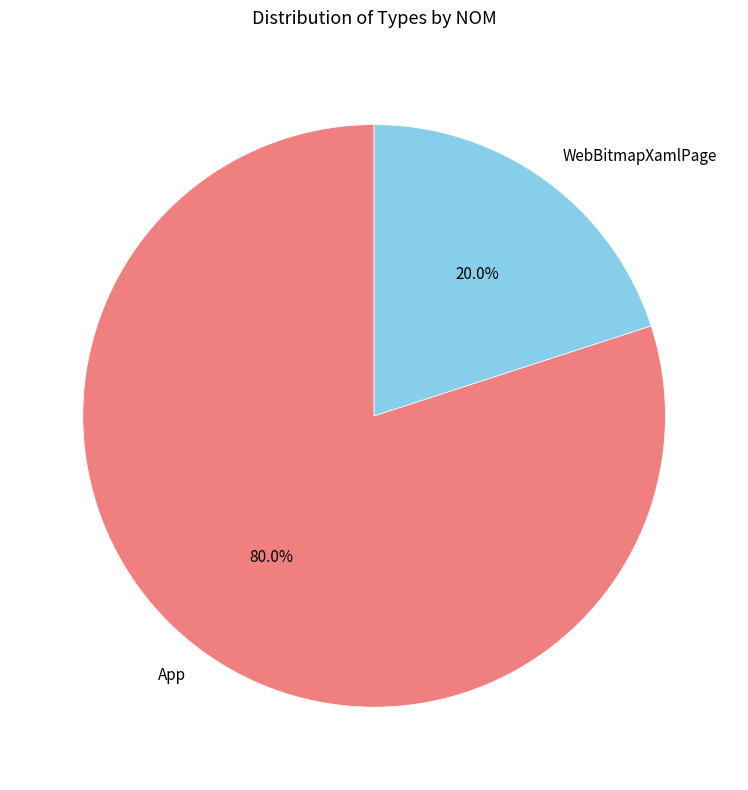

Which has a higher value, WebBitmapXamlPage or App?

App